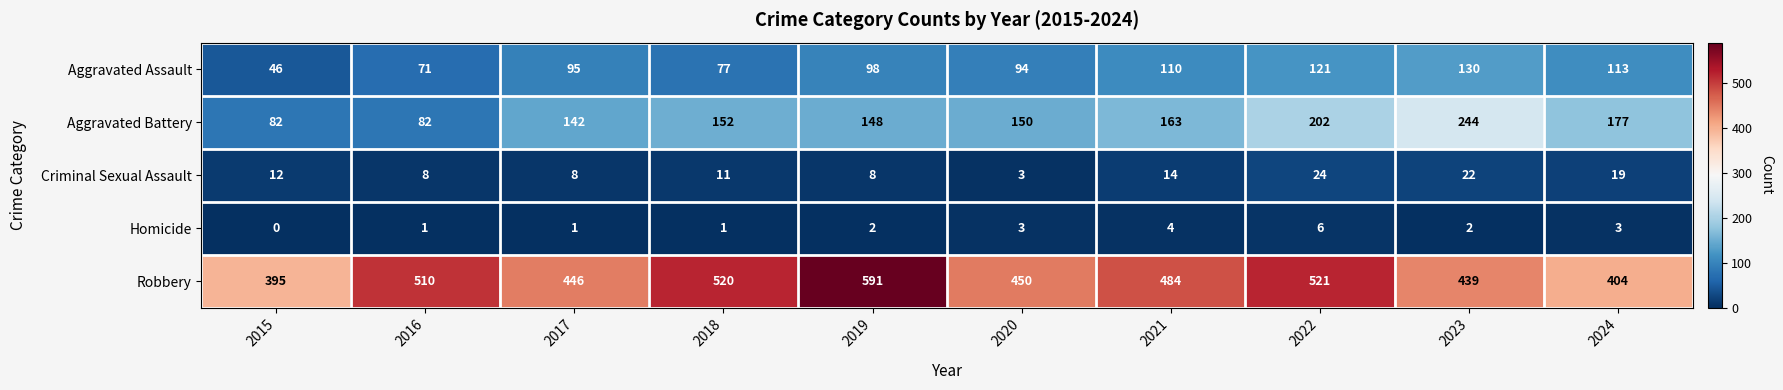

What is the sum of the Homicide values at 2024 and 2022?

9